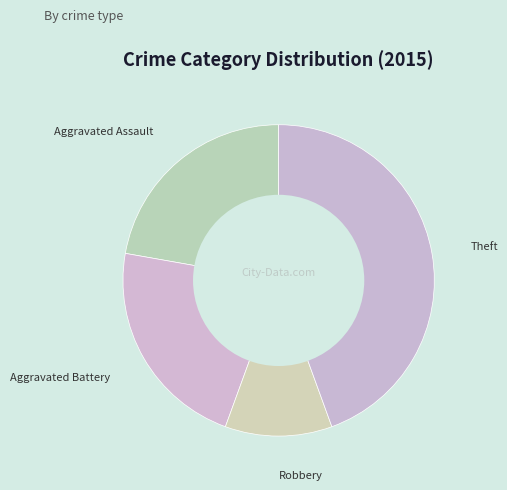

Do Theft and Robbery together represent more than half of the pie?

Yes